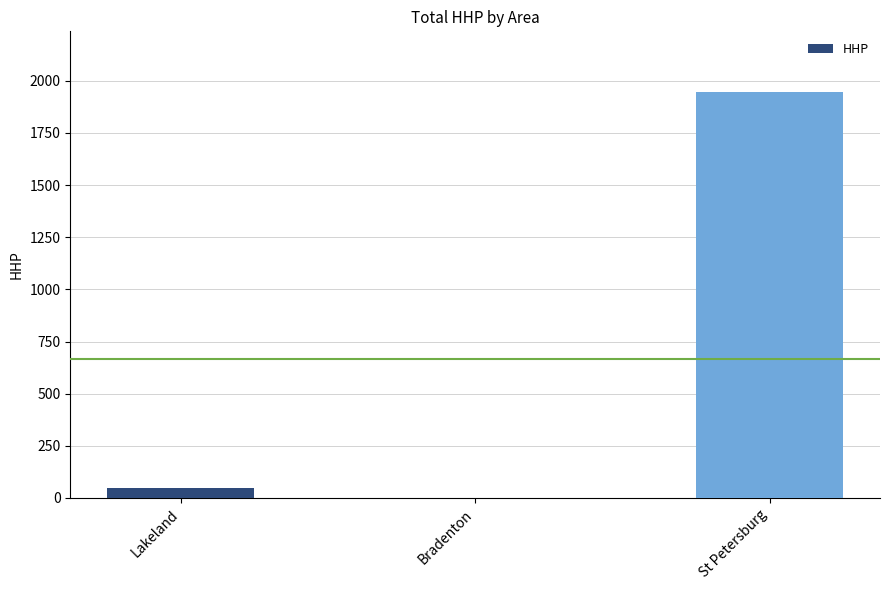

Is it true that the value at Bradenton is 0?

True